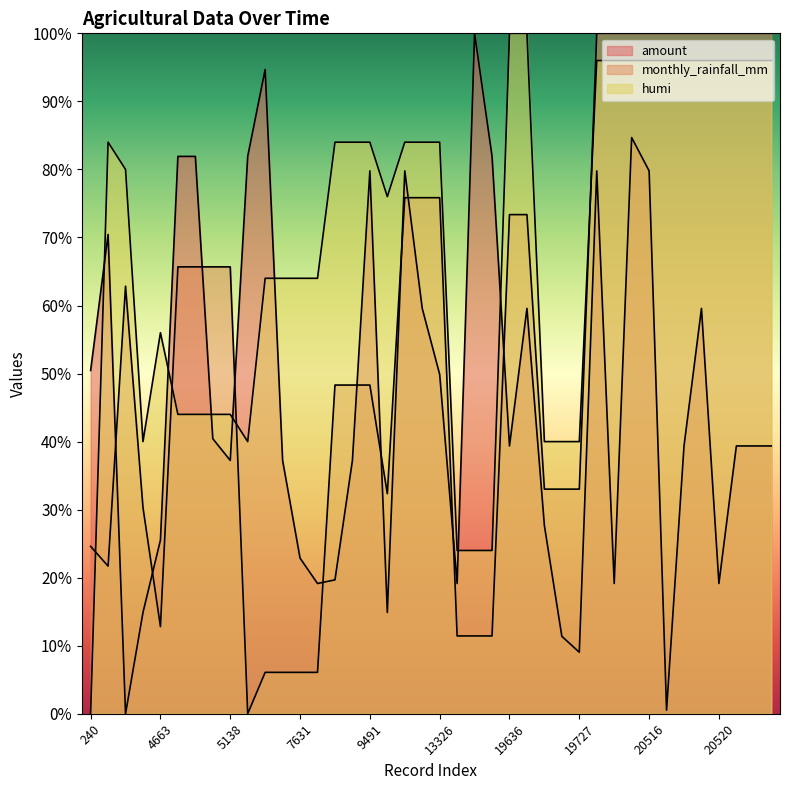

What is the value of the humi point at the 15th from the left?

84.0